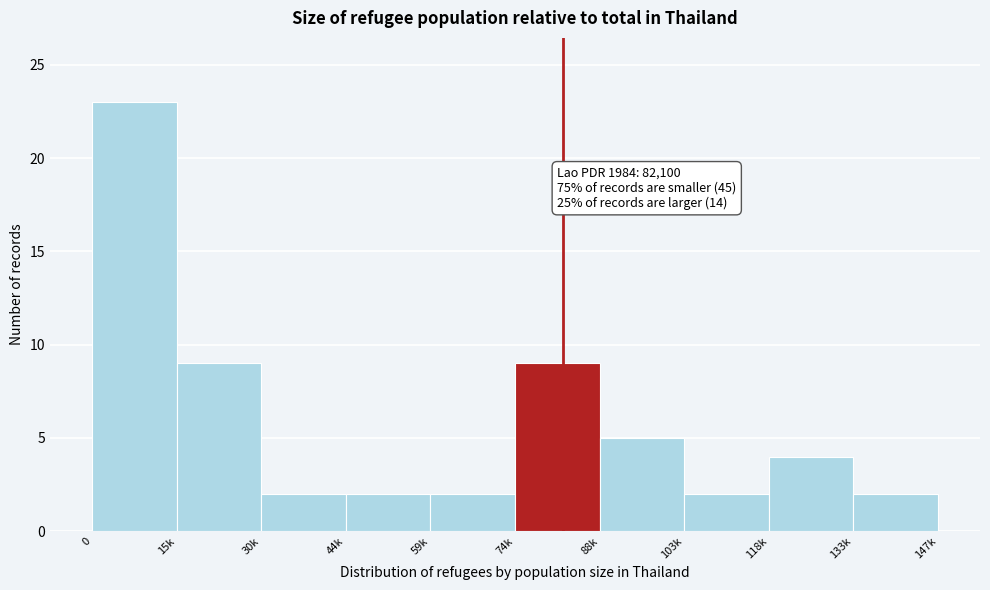

Reading right to left, what are all the values shown in this chart?

133k=2	118k=4	103k=2	88k=5	74k=9	59k=2	44k=2	30k=2	15k=9	0=23